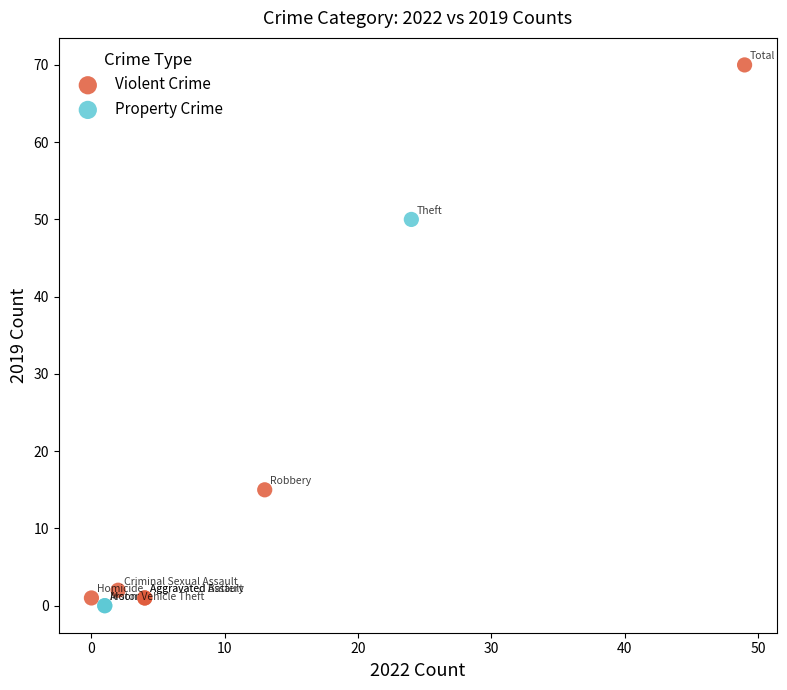

Which series contains the highest Y value?

Violent Crime